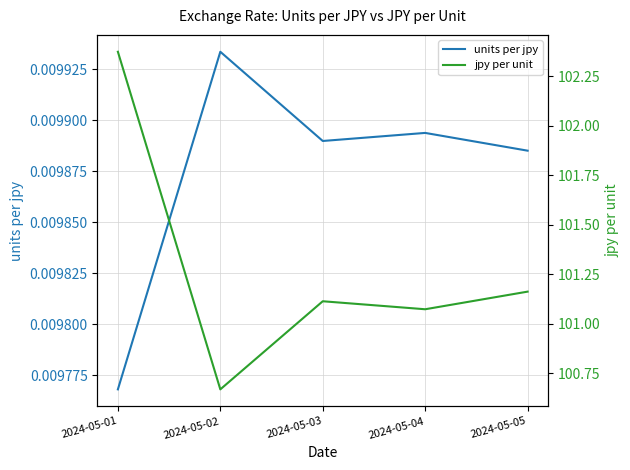

True or false: jpy per unit and units per jpy intersect in this chart.

False